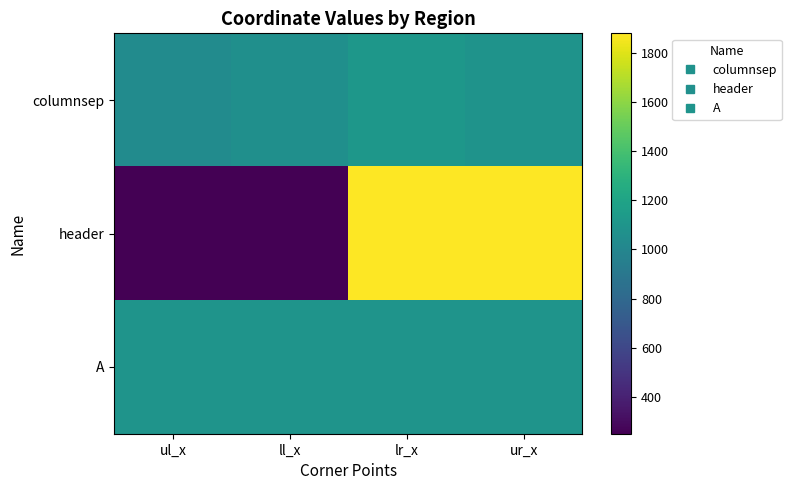

What is the total value across all series at ur_x?

4064